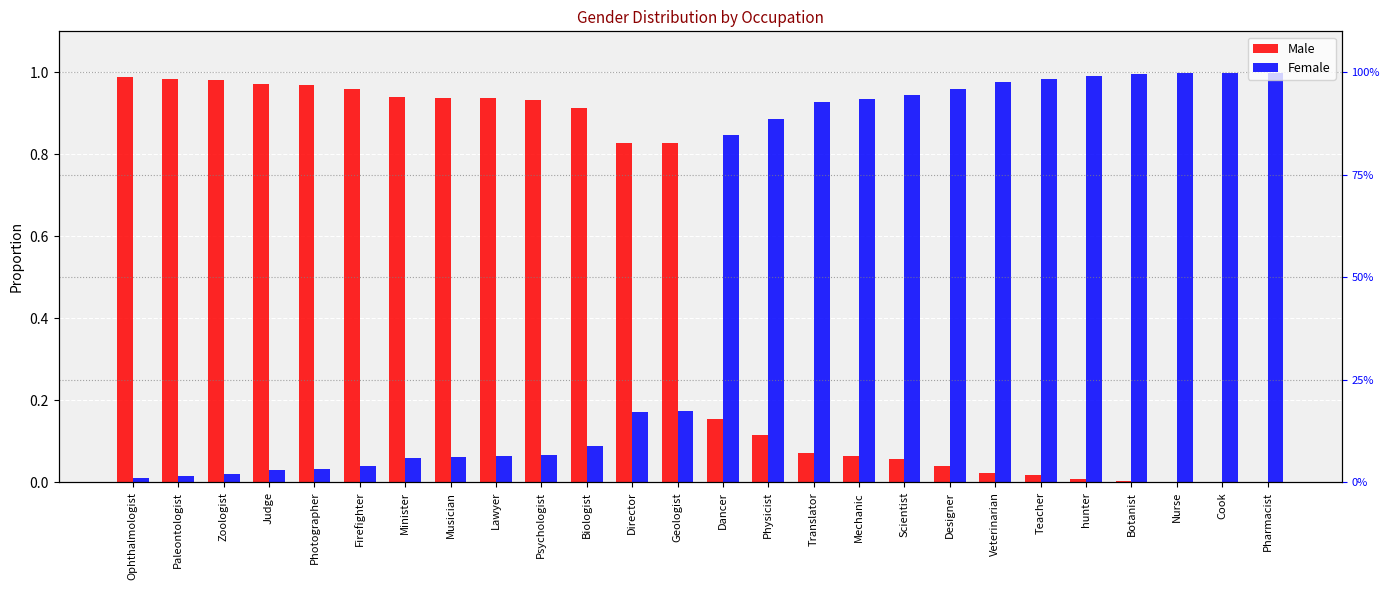

Is the value of Male at Cook greater than the value of Female at hunter?

No